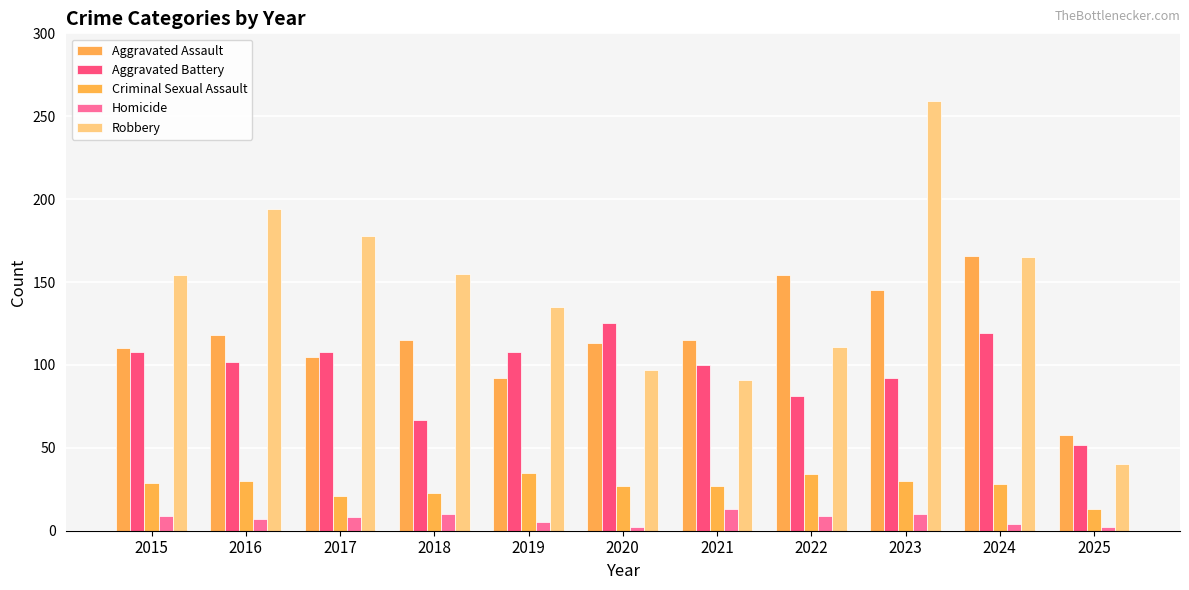

Which series changed the most between 2022 and 2023?

Robbery